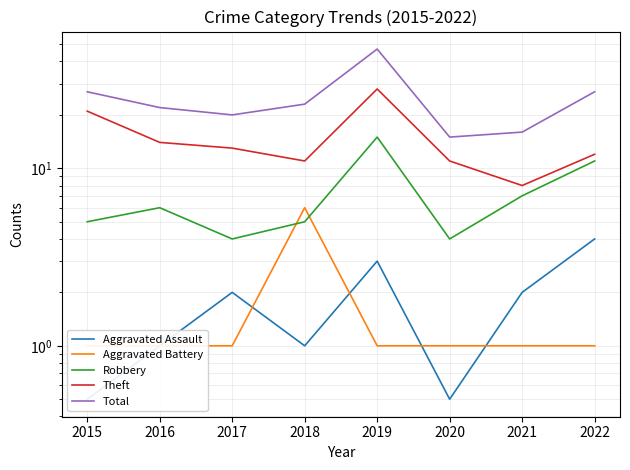

Rank the categories by Aggravated Battery value from highest to lowest.

2018, 2015, 2016, 2017, 2019, 2020, 2021, 2022